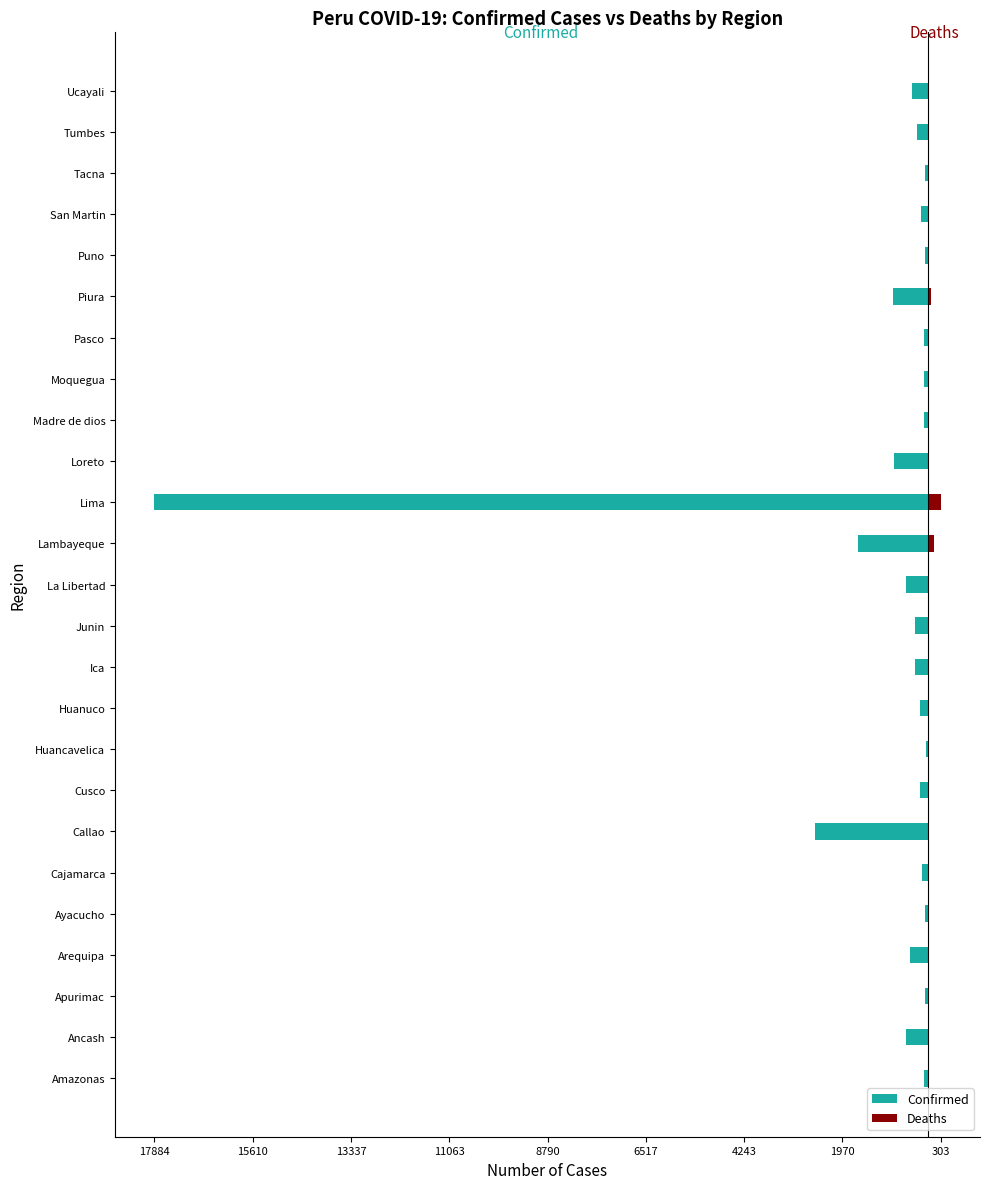

How many groups of bars are there?

25